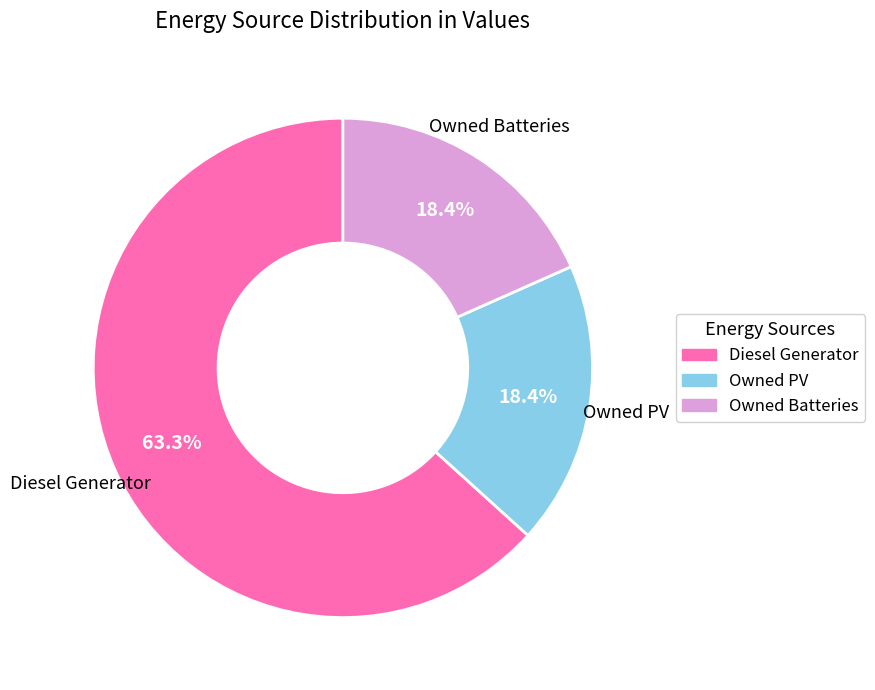

To the nearest percent, what percentage of the pie is Owned PV?

18%